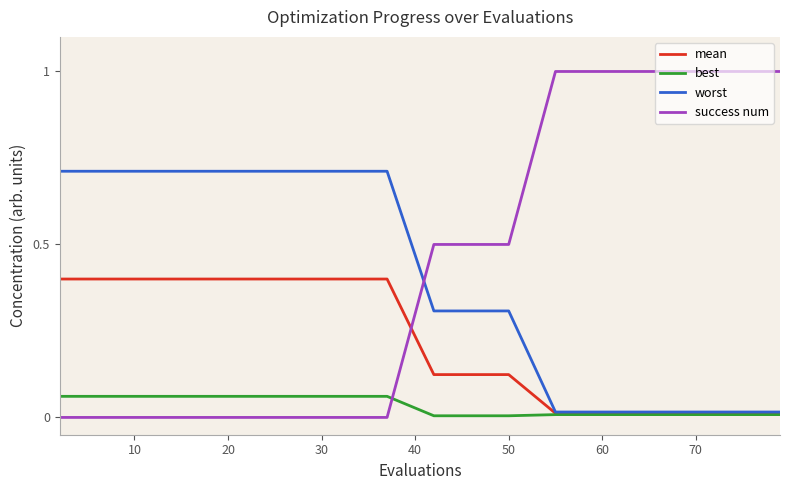

What is the average value of the worst series?

0.4